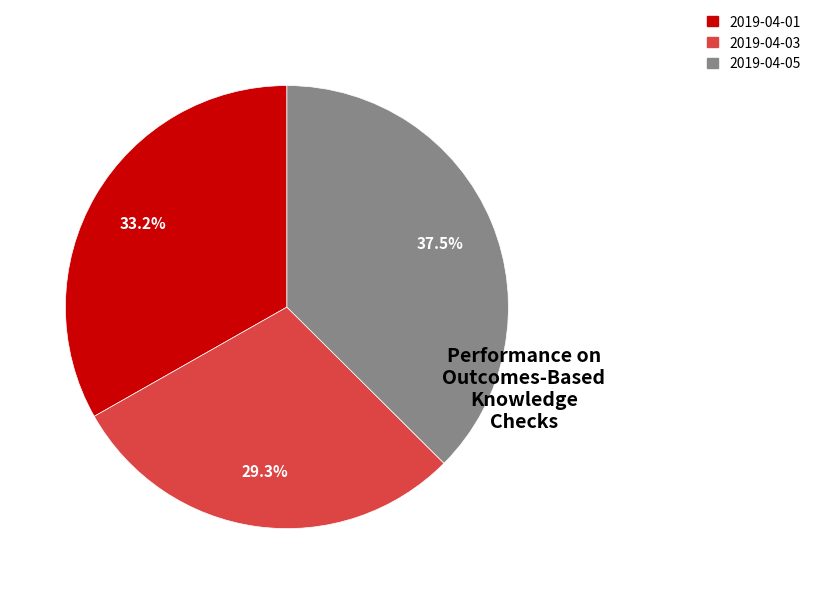

To the nearest percent, what is the difference between the 2019-04-01 and 2019-04-03 slice percentages?

4%